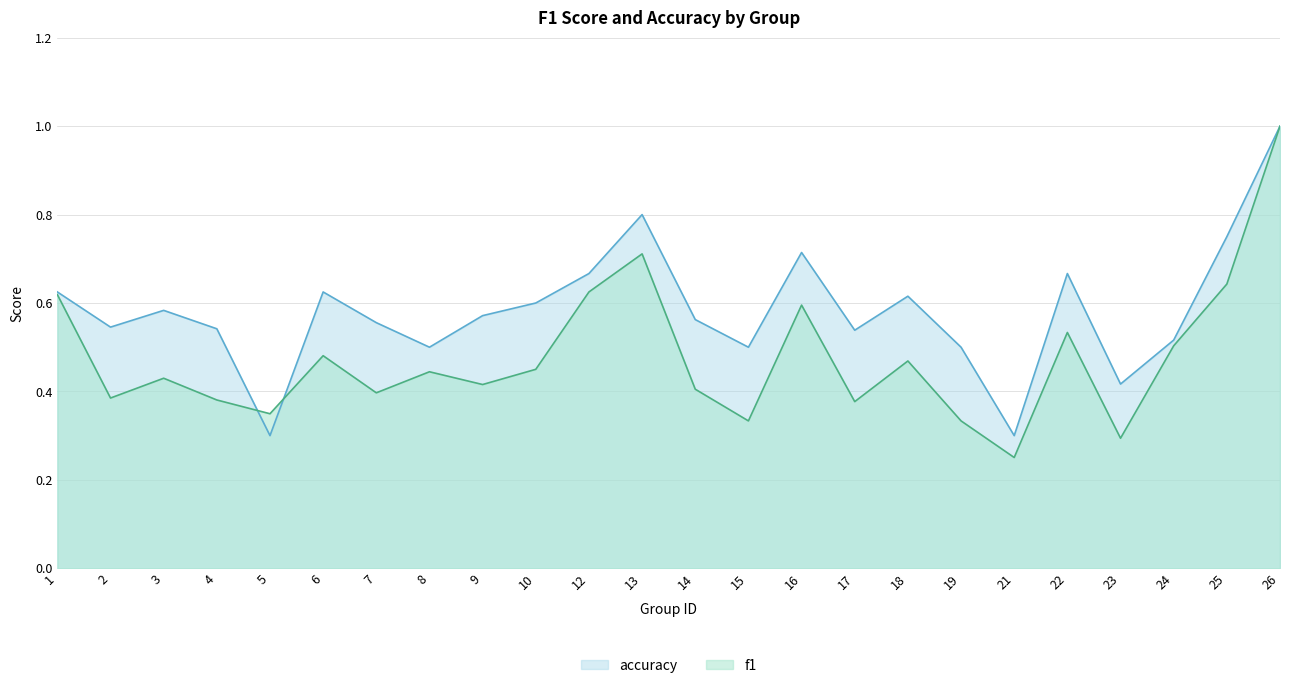

What is the average value of the accuracy series?

0.6